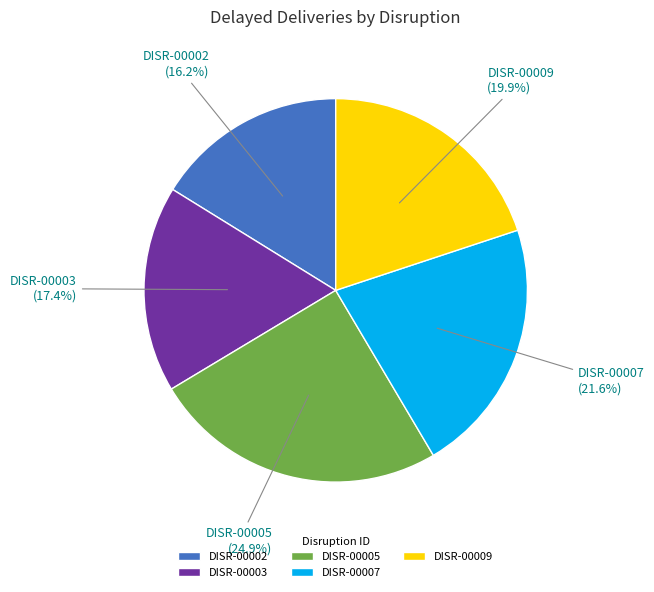

How many slices are in this pie chart?

5